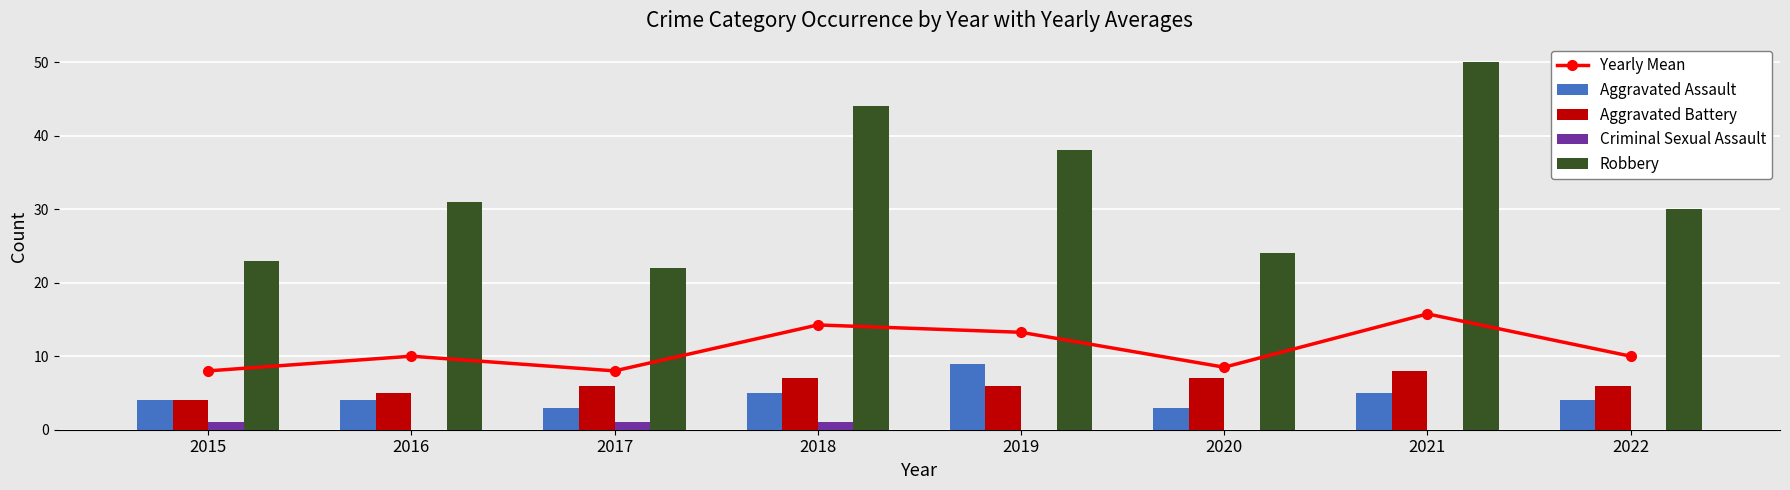

What are all the series names shown in the legend?

Yearly Mean, Aggravated Assault, Aggravated Battery, Criminal Sexual Assault, Robbery